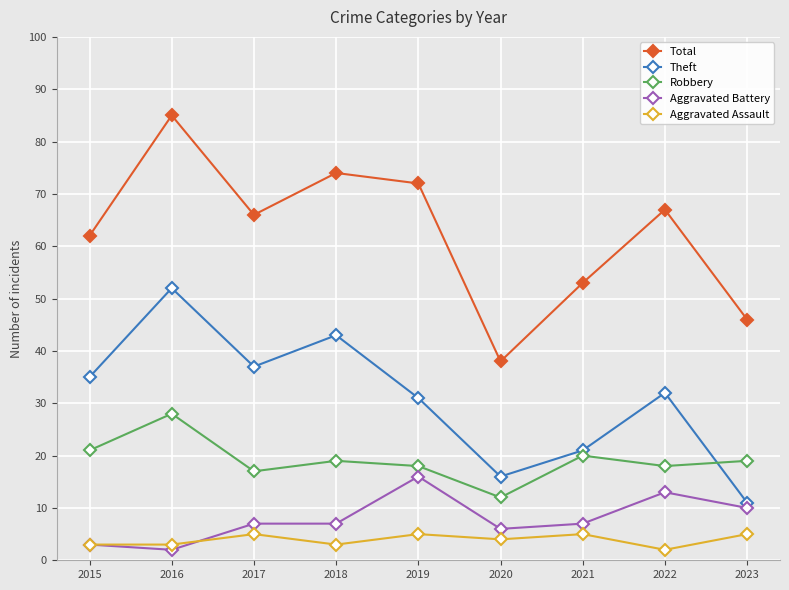

The value of Aggravated Battery at 2019 is 9. True or false?

False